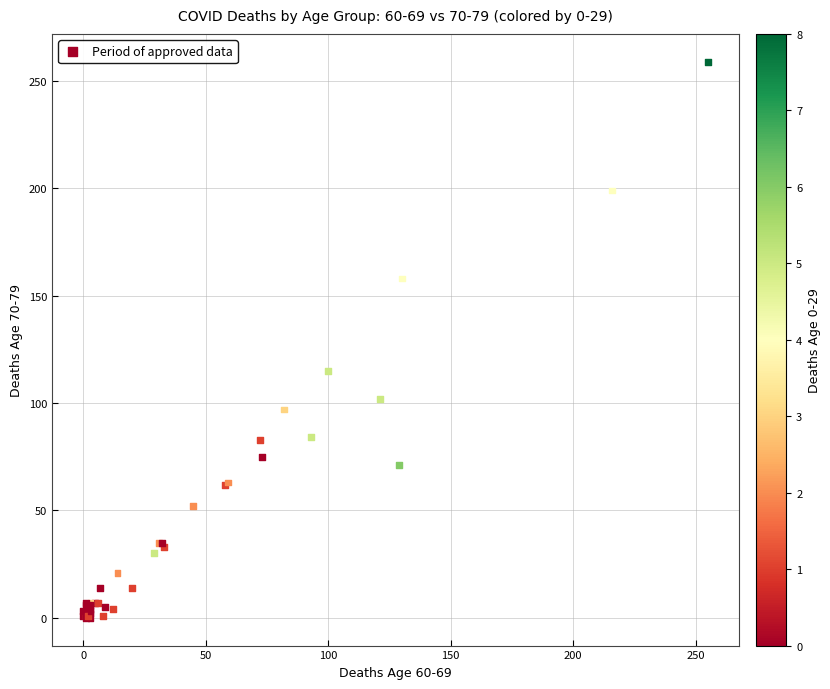

What Y value in the scatter plot is closest to 129?

115